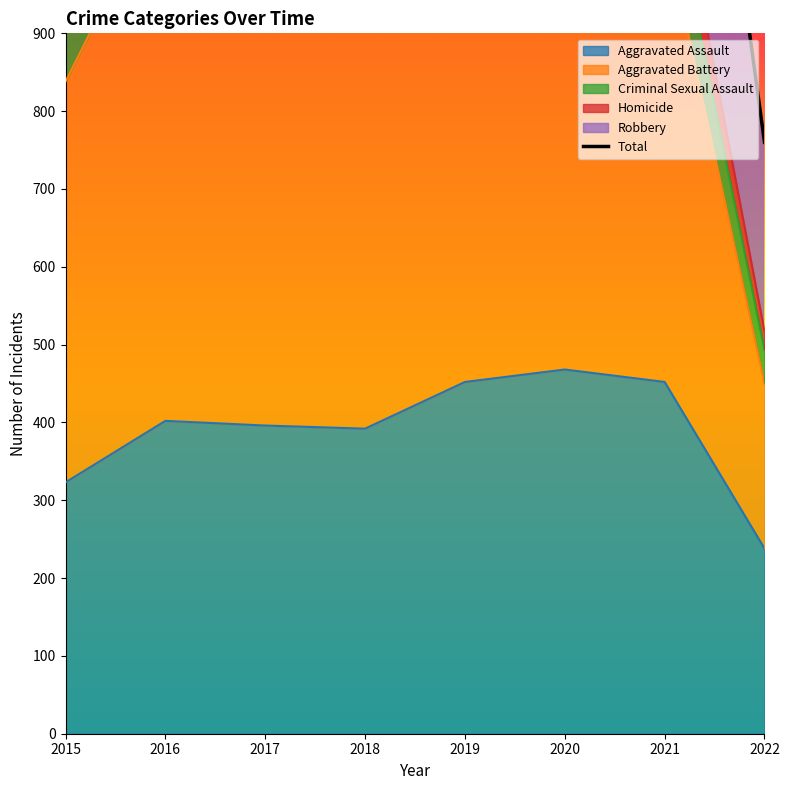

Where is Aggravated Assault nearest to the value 353?

2015